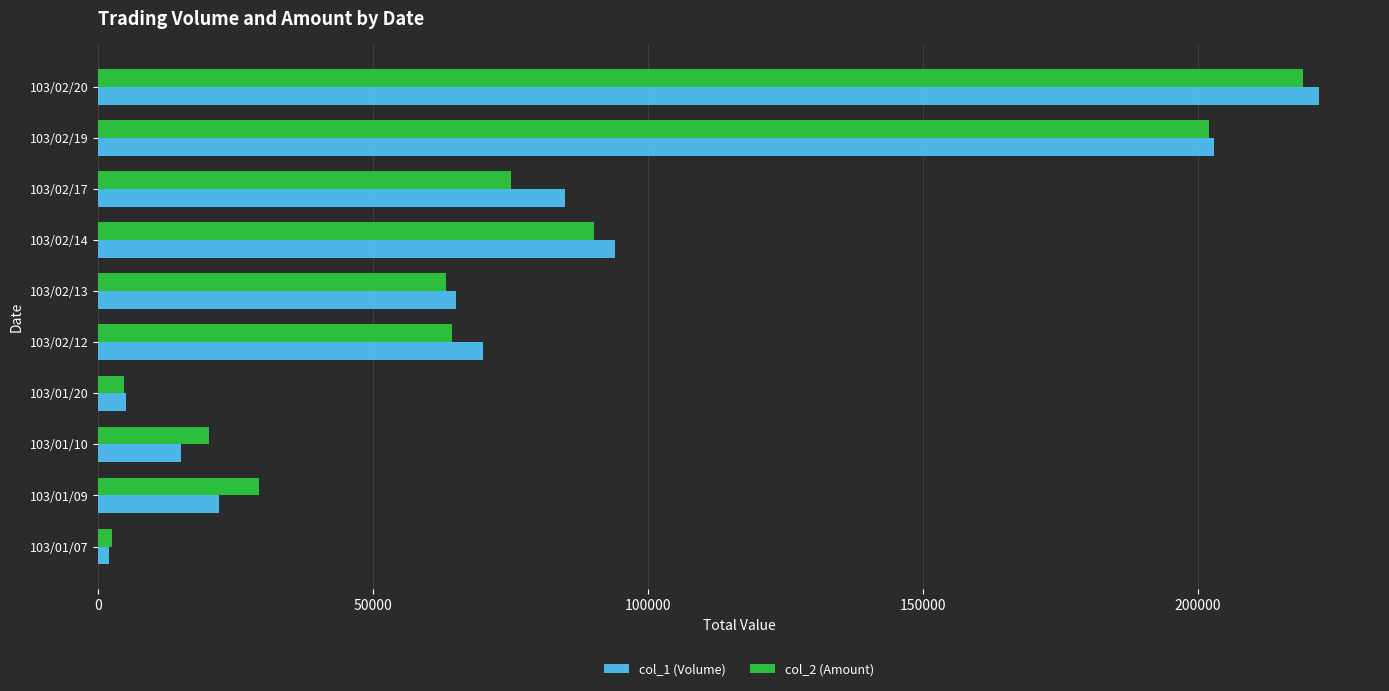

List the labels in order of col_1 (Volume) value, smallest first.

103/01/07, 103/01/20, 103/01/10, 103/01/09, 103/02/13, 103/02/12, 103/02/17, 103/02/14, 103/02/19, 103/02/20